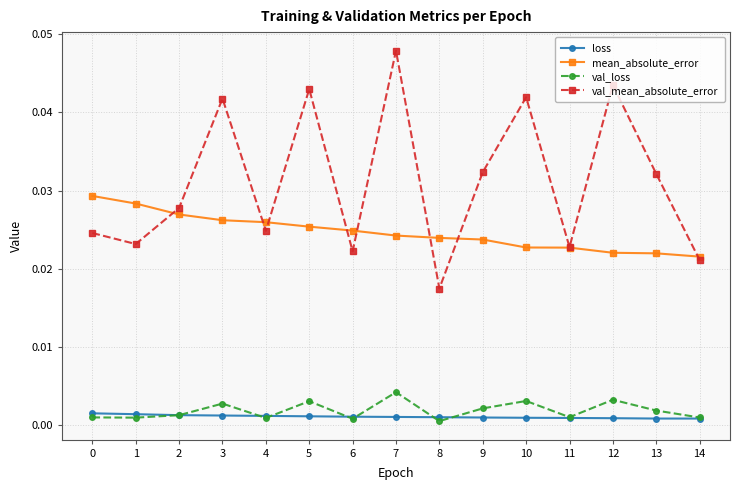

True or false: val_loss and mean_absolute_error cross at least once.

False